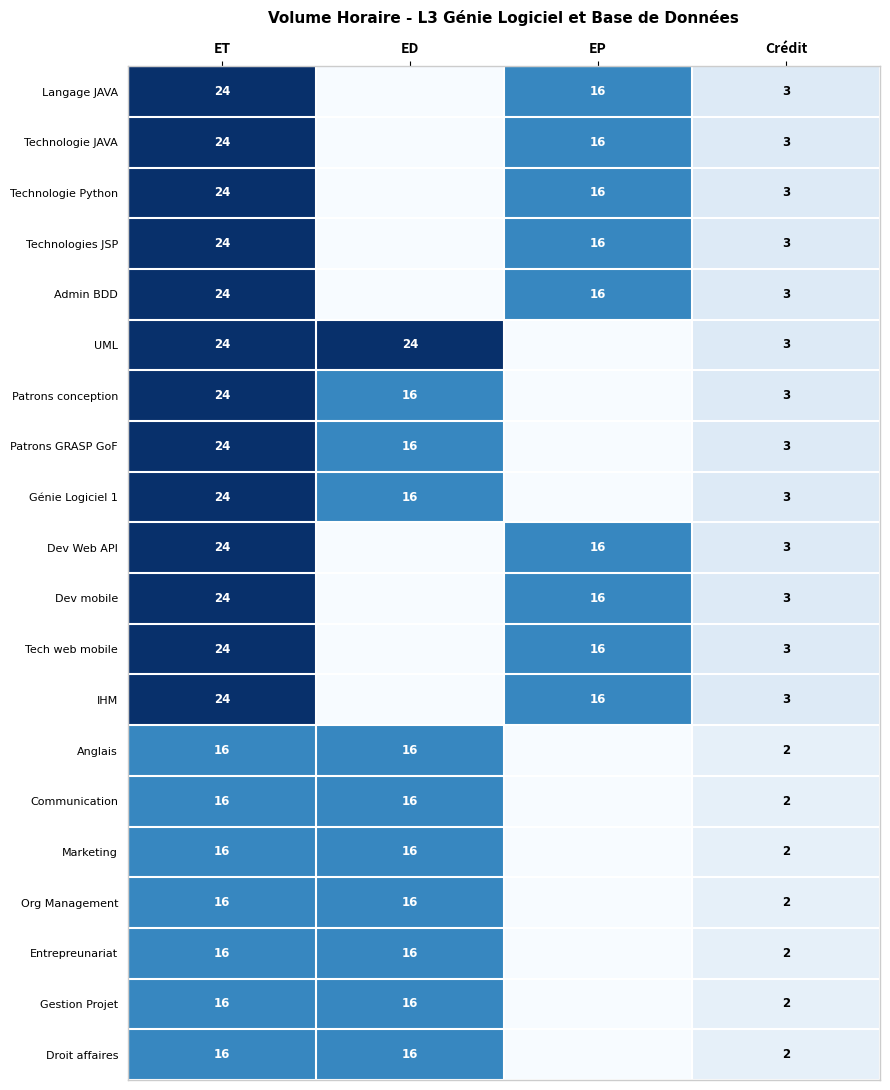

How many categories are shown in the chart?

4